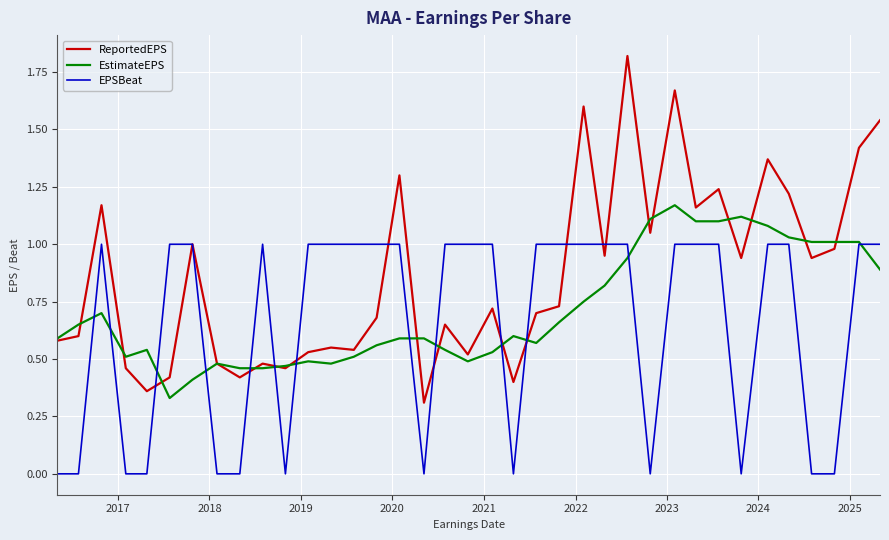

Which series has the largest total across all categories?

ReportedEPS